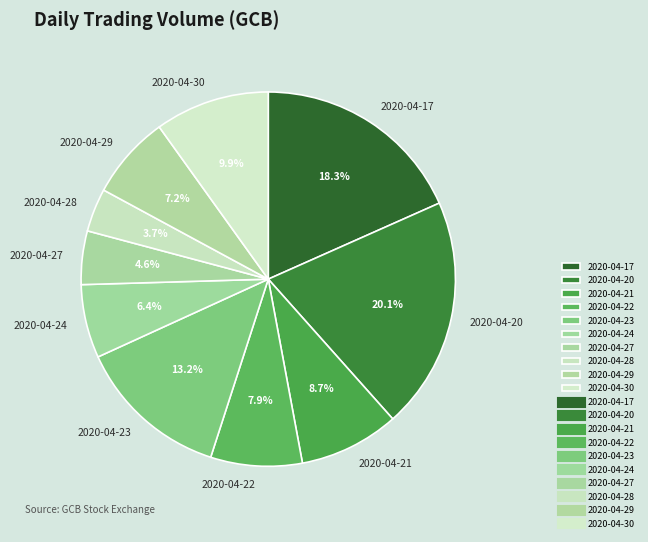

Between 2020-04-24 and 2020-04-22, which is larger?

2020-04-22